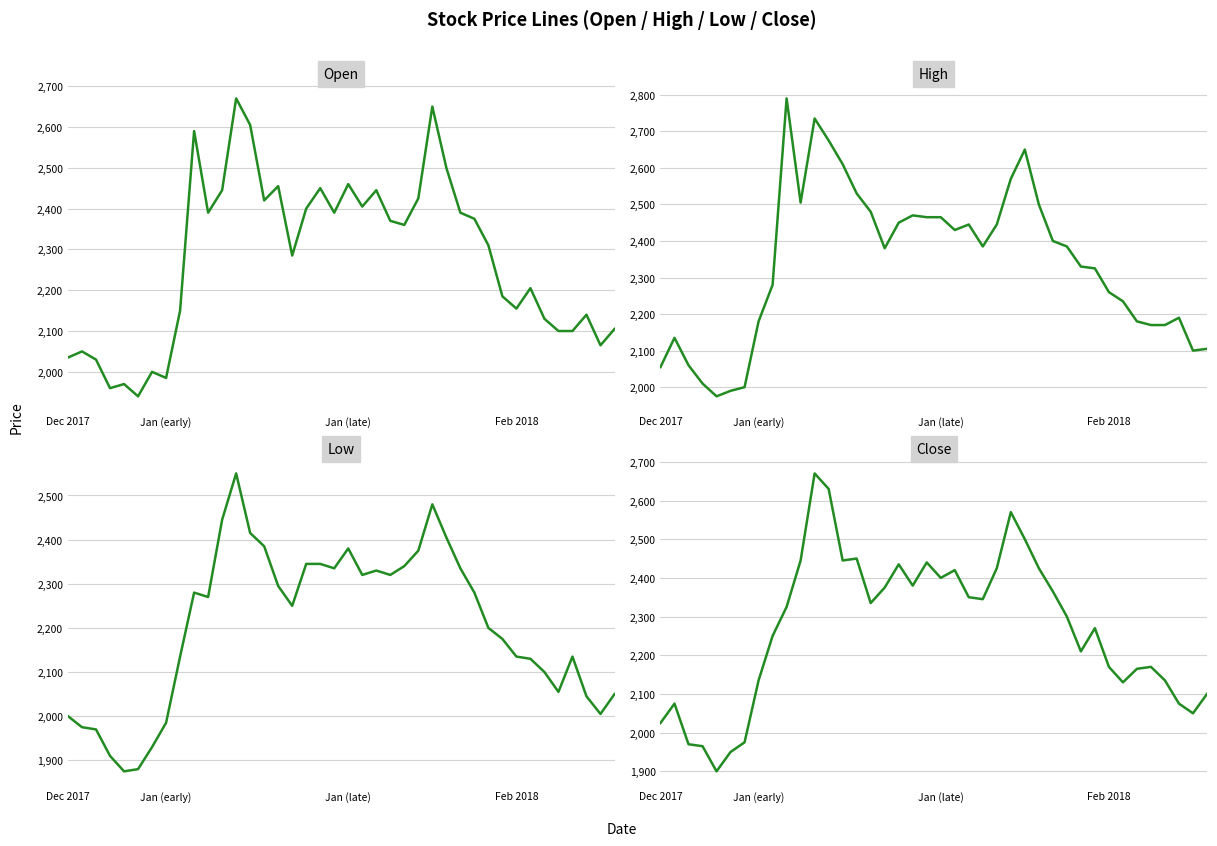

What is the minimum value shown in the chart?

1875